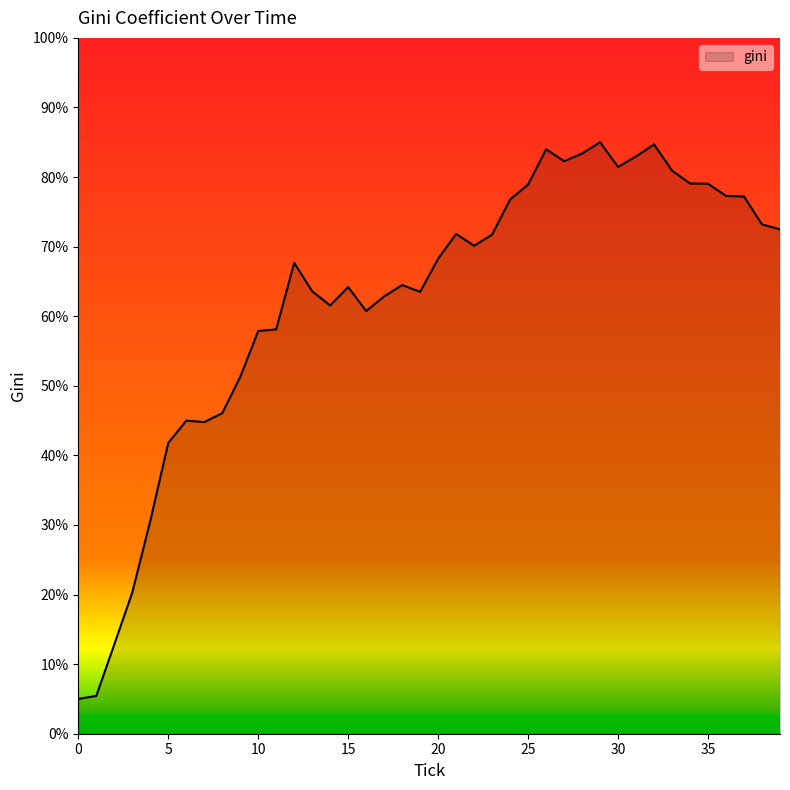

What is the greatest value displayed?

85.0